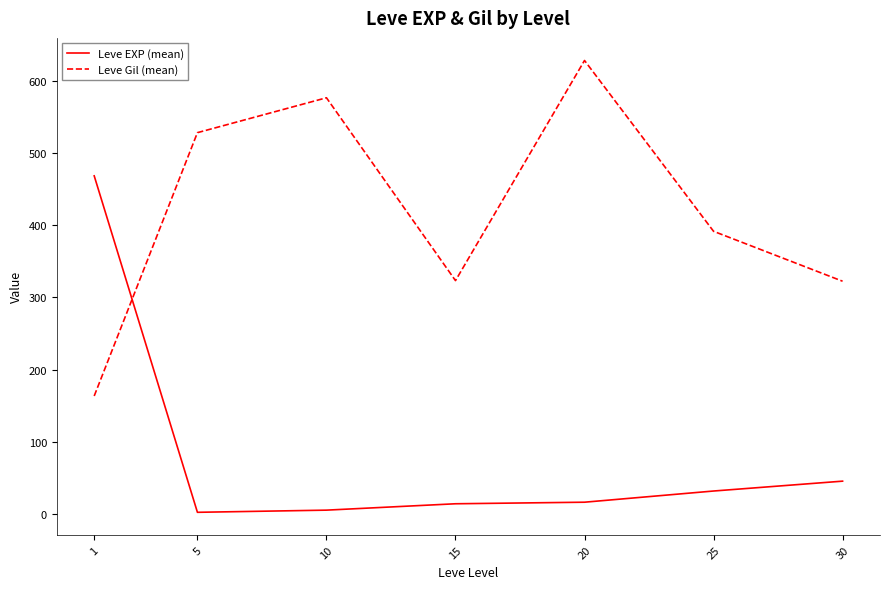

List the series in order of their overall mean, highest first.

Leve Gil (mean), Leve EXP (mean)